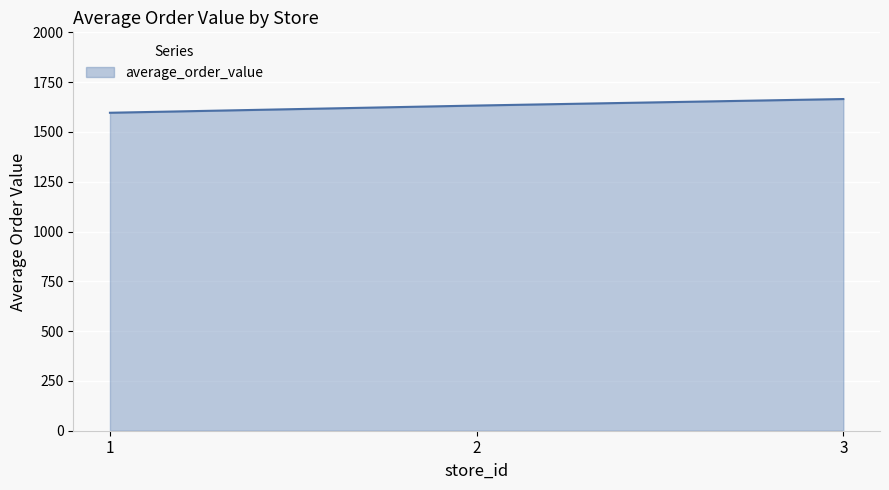

Count the number of data series in this chart.

1